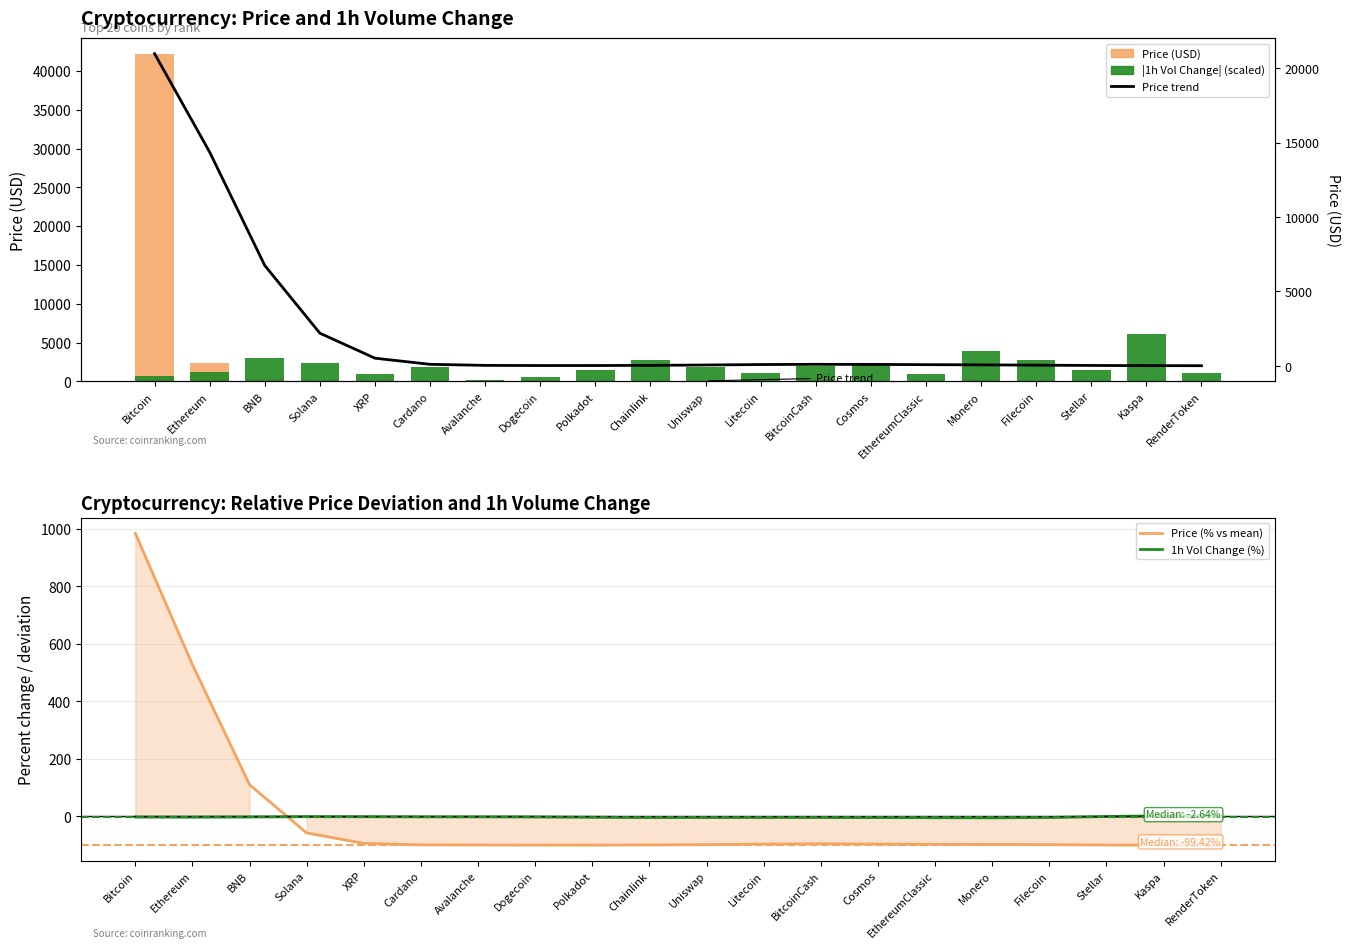

What is the smallest value displayed?

-99.9